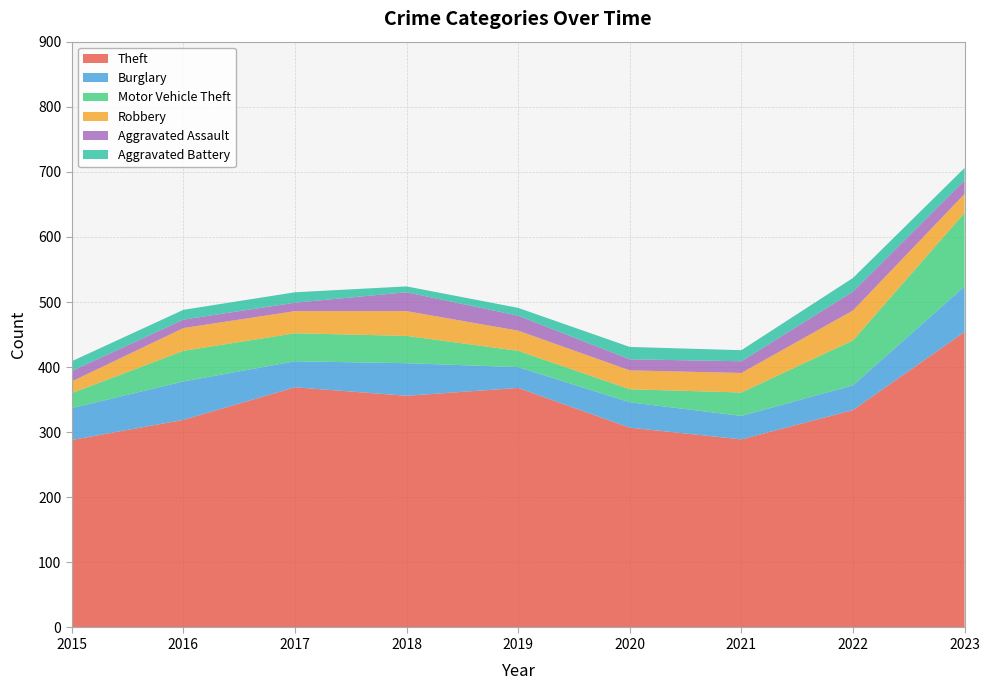

Reading left to right, what are all the values shown in this chart?

Theft: 2015=288	2016=319	2017=369	2018=356	2019=368	2020=307	2021=289	2022=334	2023=454
Burglary: 2015=49	2016=59	2017=40	2018=50	2019=32	2020=39	2021=36	2022=38	2023=70
Motor Vehicle Theft: 2015=23	2016=47	2017=43	2018=42	2019=25	2020=20	2021=36	2022=69	2023=113
Robbery: 2015=18	2016=35	2017=34	2018=38	2019=31	2020=29	2021=30	2022=46	2023=29
Aggravated Assault: 2015=16	2016=13	2017=13	2018=29	2019=23	2020=17	2021=18	2022=29	2023=21
Aggravated Battery: 2015=15	2016=15	2017=16	2018=9	2019=12	2020=19	2021=17	2022=21	2023=19